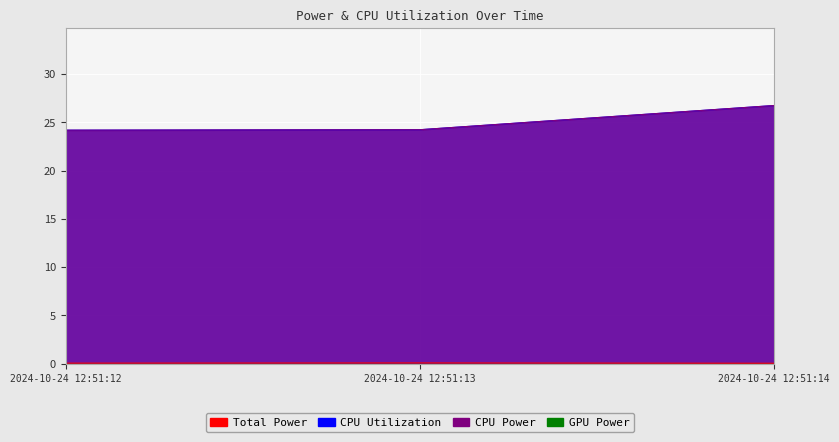

Reading left to right, extract all data points from this chart.

CPU Utilization: 2024-10-24 12:51:12=0.1	2024-10-24 12:51:13=0.1	2024-10-24 12:51:14=0.0
Total Power: 2024-10-24 12:51:12=24.2	2024-10-24 12:51:13=24.2	2024-10-24 12:51:14=26.7
CPU Power: 2024-10-24 12:51:12=24.2	2024-10-24 12:51:13=24.2	2024-10-24 12:51:14=26.7